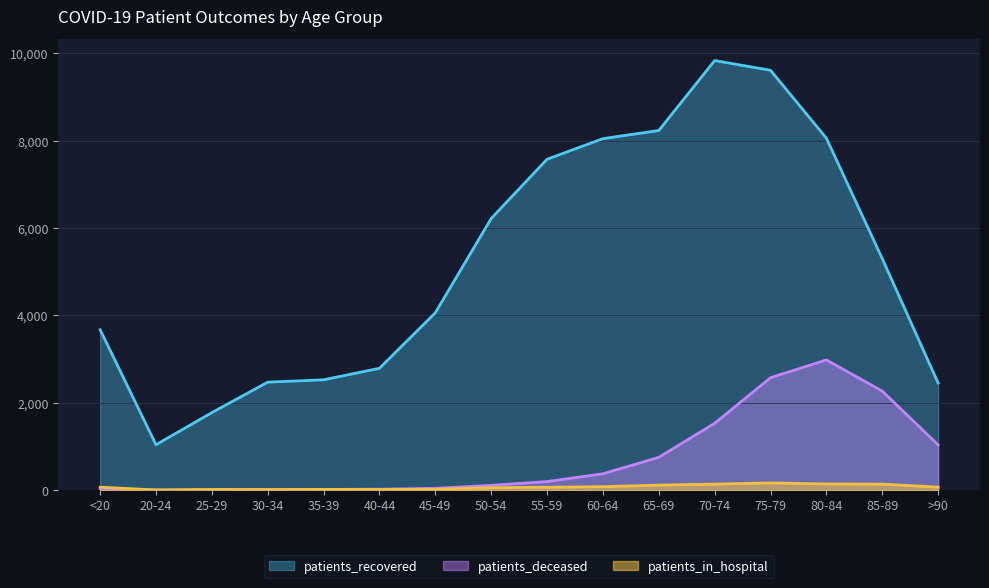

Is the value of patients_deceased at 80-84 greater than the value of patients_in_hospital at 80-84?

Yes